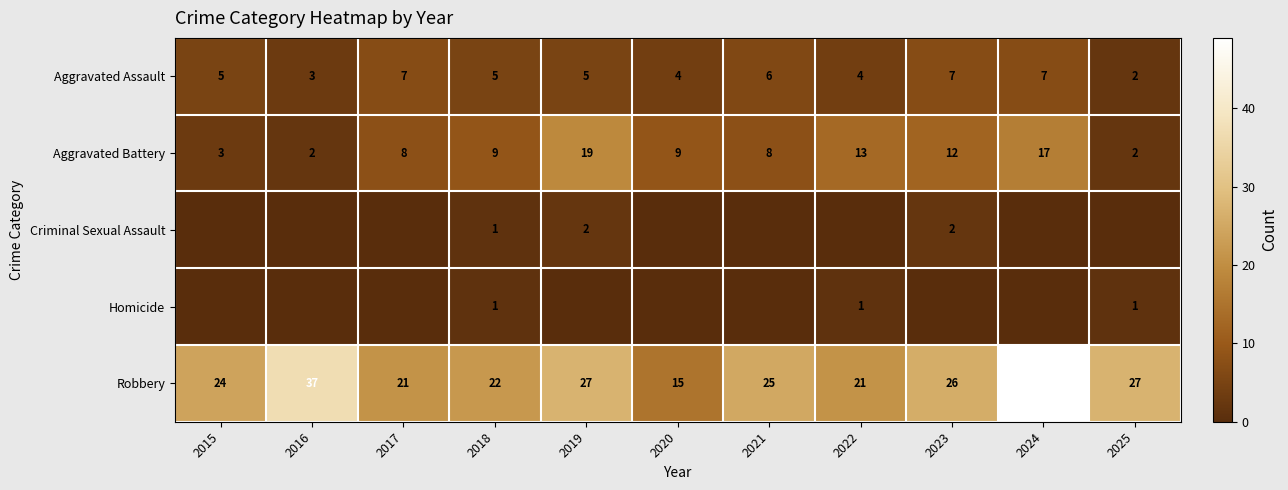

Read the Aggravated Assault value at 2021.

6